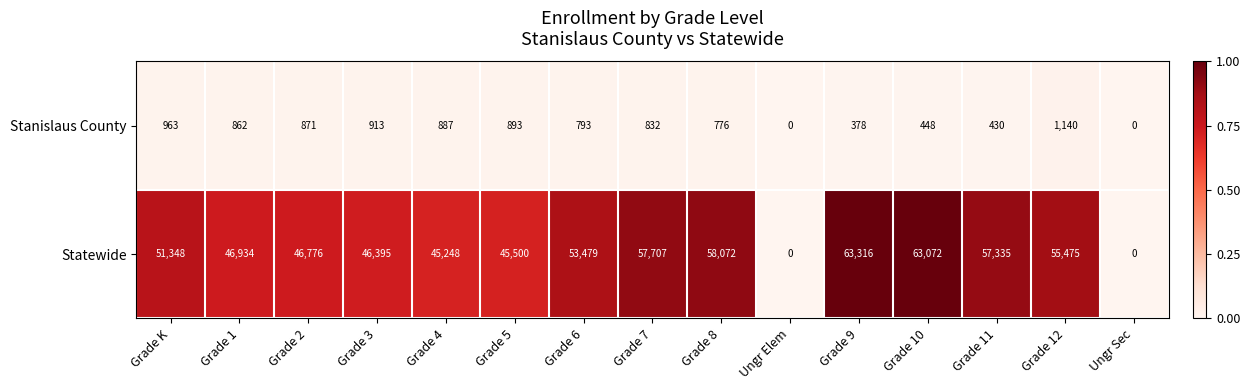

At which category does the chart reach its peak across all series?

Grade 9